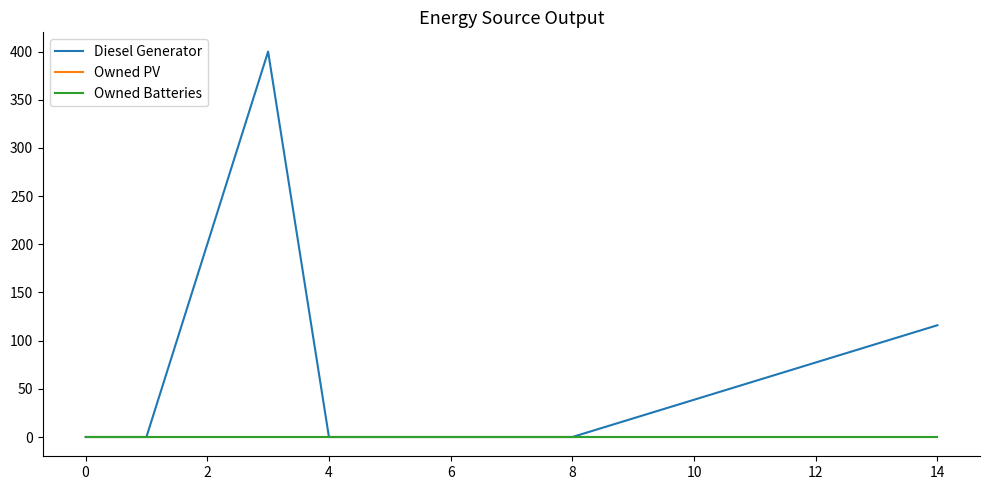

Does the chart display data point markers on the line(s)?

No